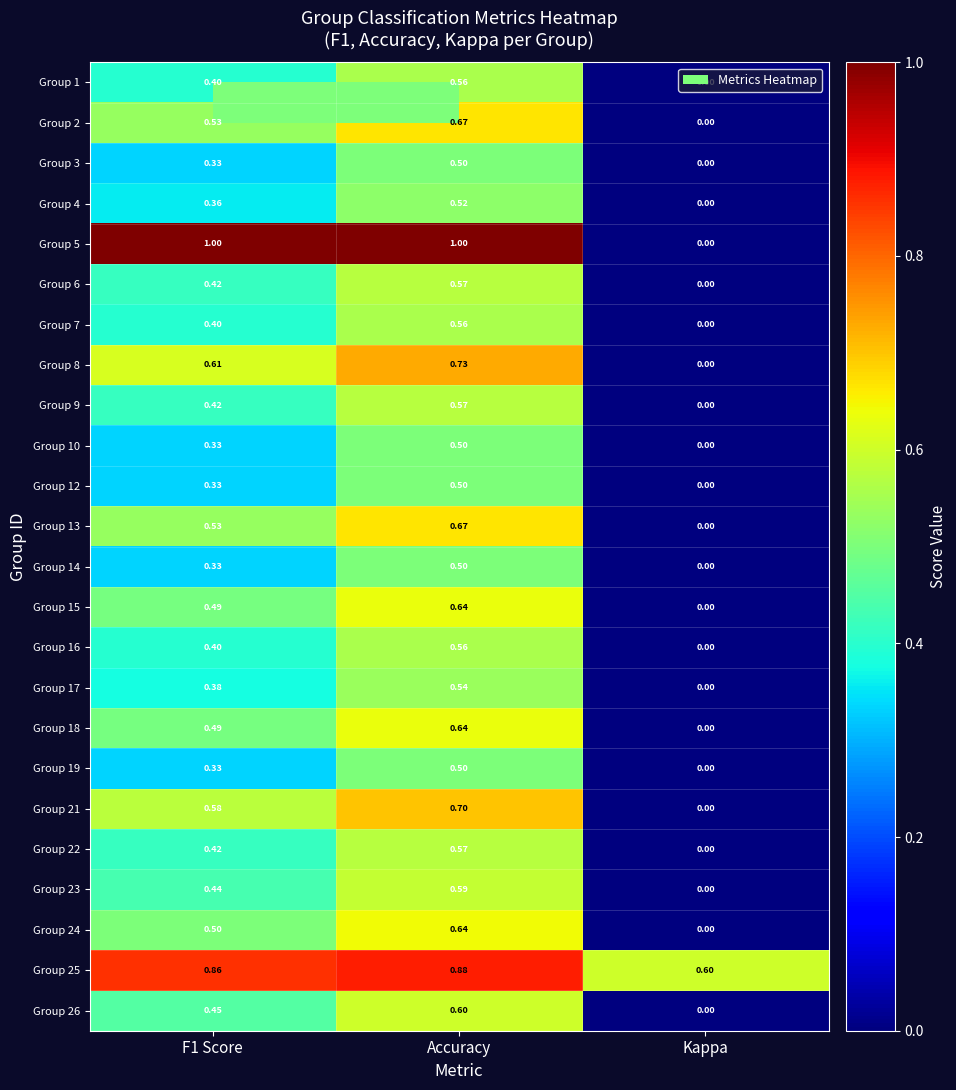

At which category does the chart reach its minimum across all series?

Kappa